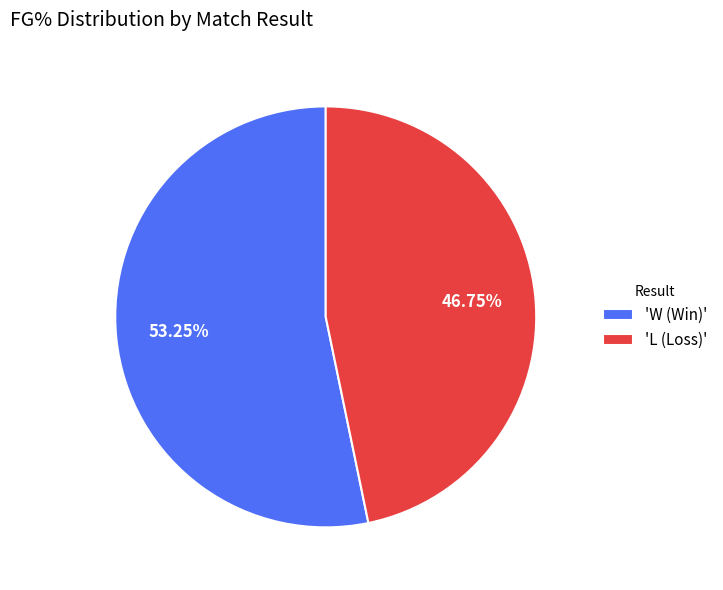

What is the largest slice in the pie chart?

'W (Win)'